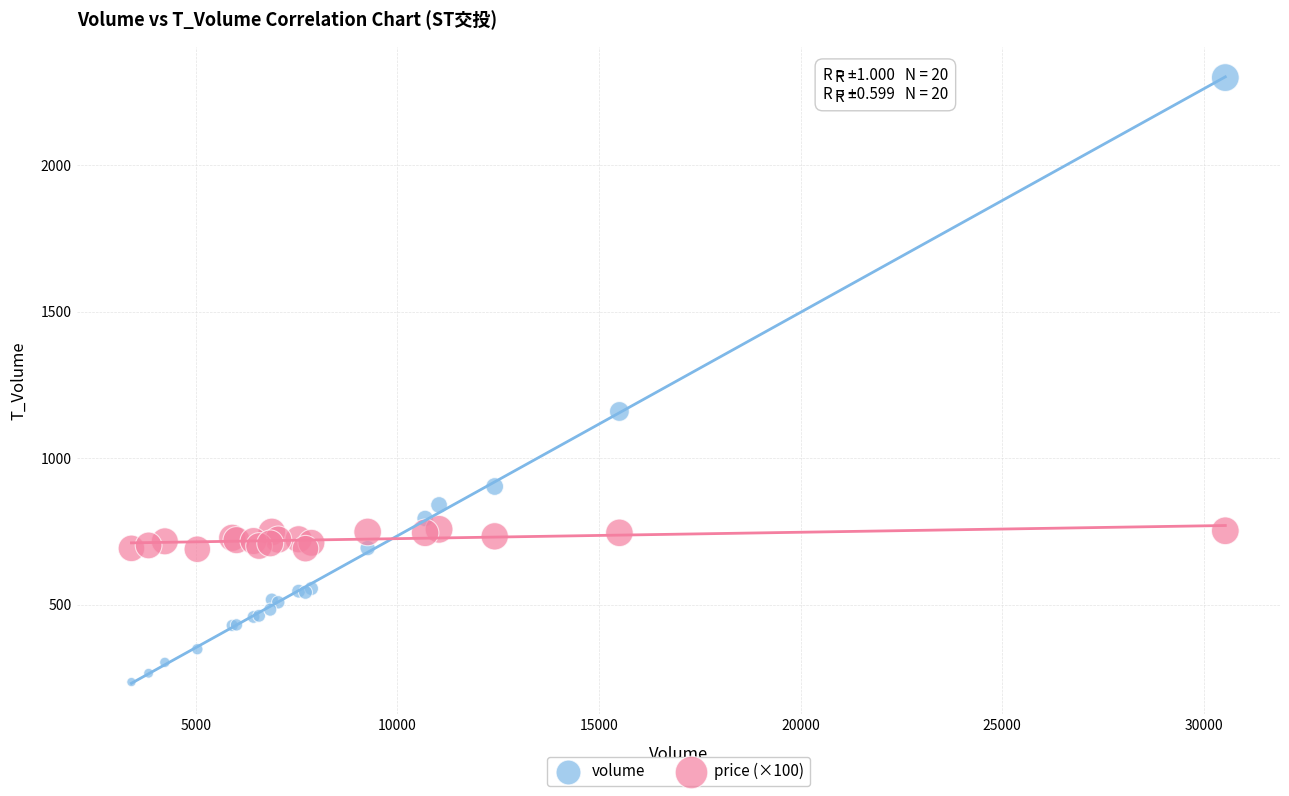

Which series contains the lowest Y value?

volume